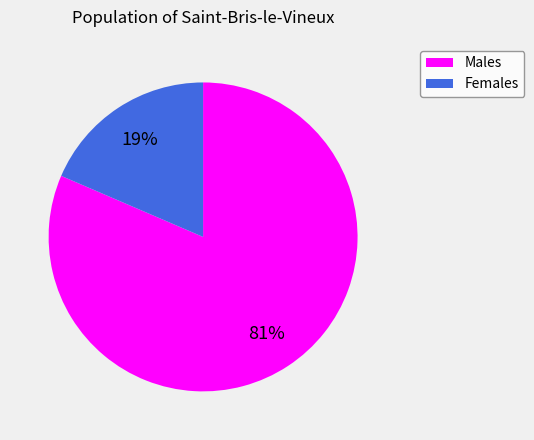

To the nearest percent, what is the average slice percentage?

50%